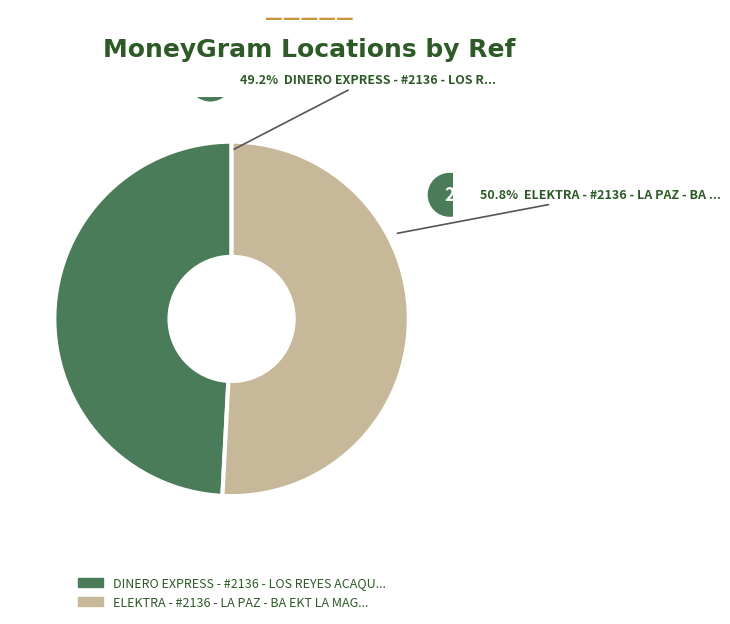

Is there a majority slice in this chart?

Yes